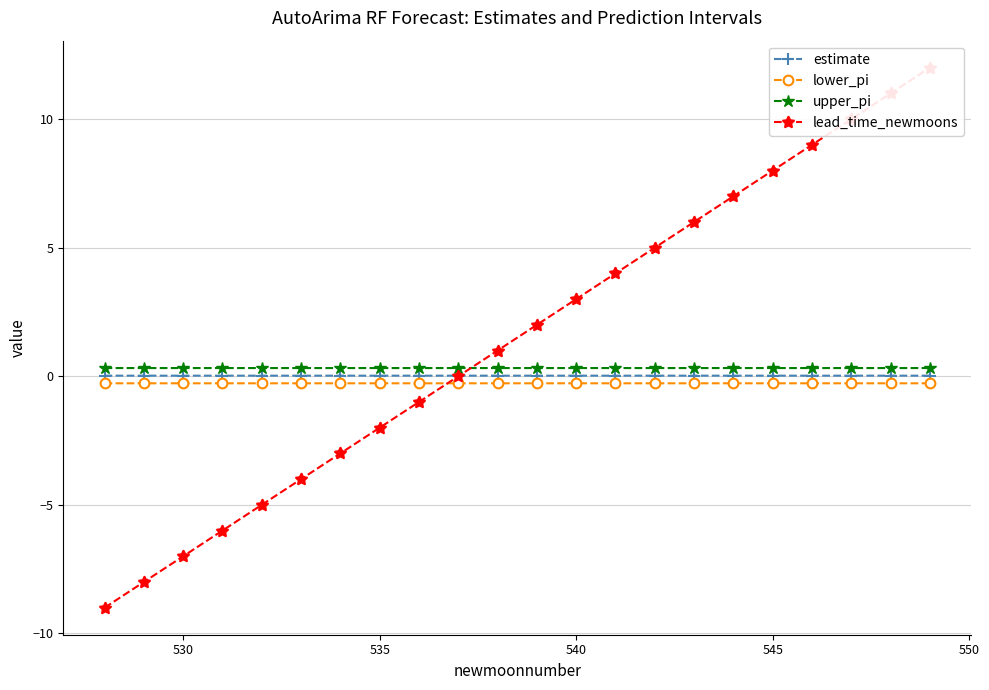

What is the sum of all upper_pi values?

7.0